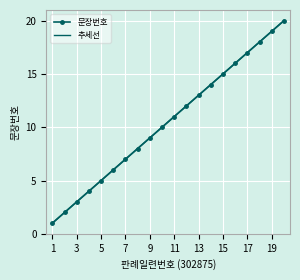

What is the greatest value displayed?

20